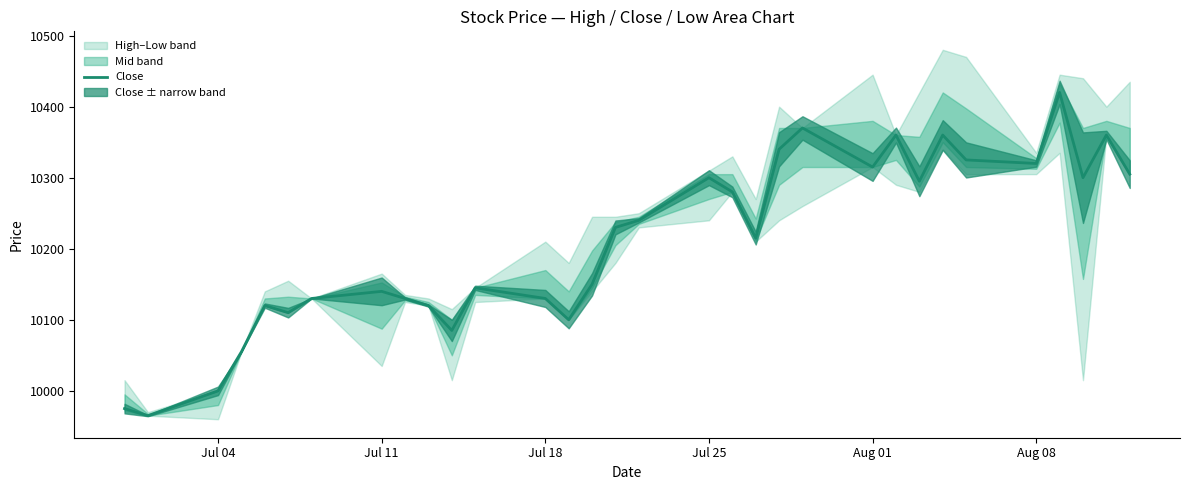

What is the sum of all values?

326690